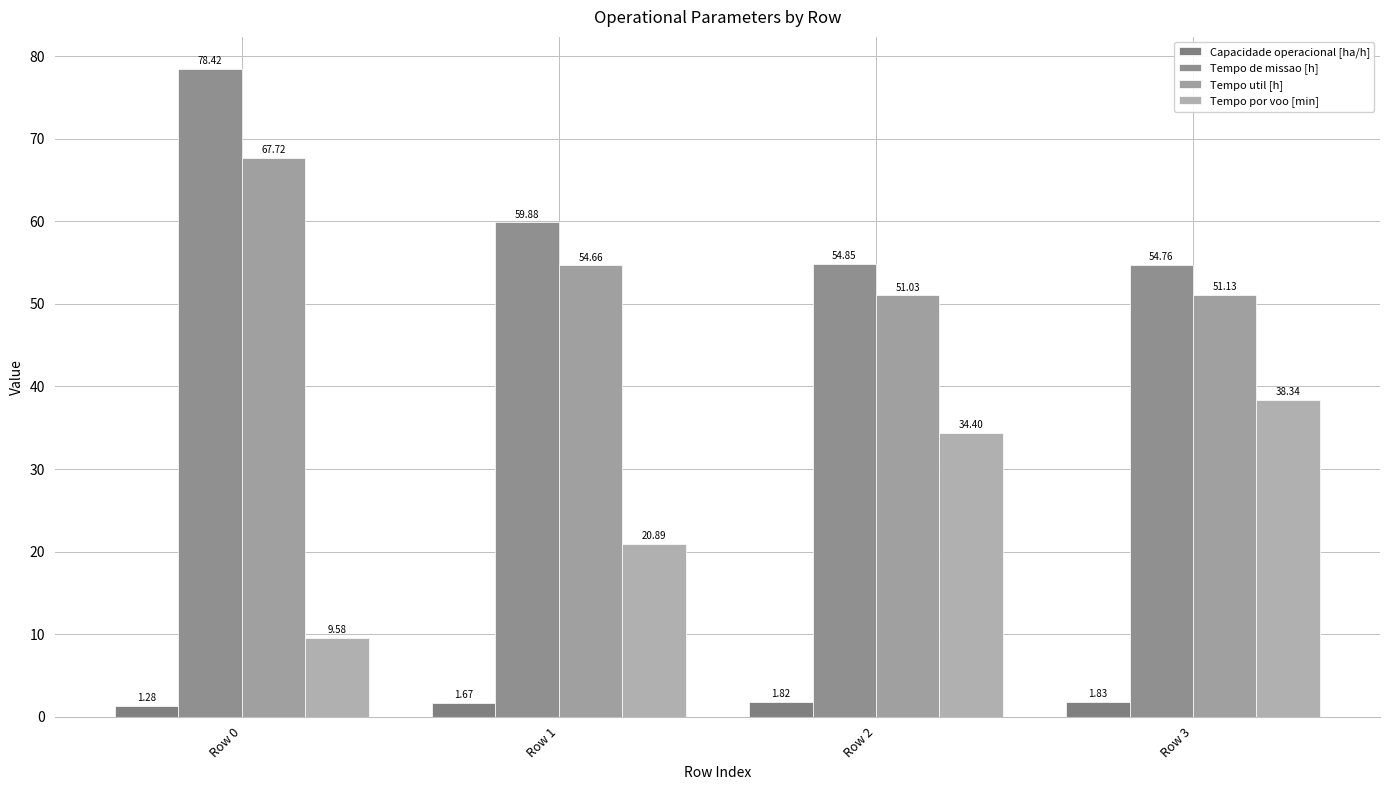

What are all the series names shown in the legend?

Capacidade operacional [ha/h], Tempo de missao [h], Tempo util [h], Tempo por voo [min]